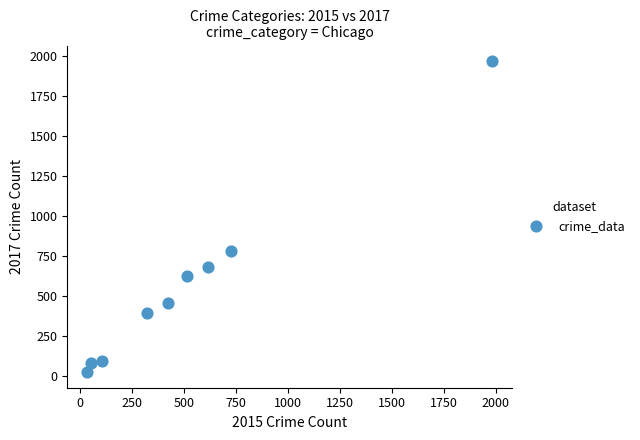

What Y value in the scatter plot is closest to 995?

780